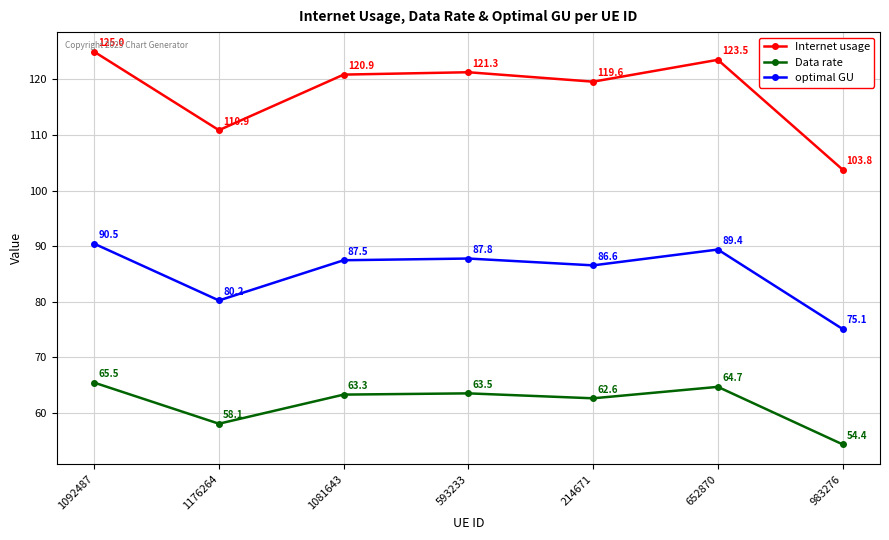

Count the number of data series in this chart.

3